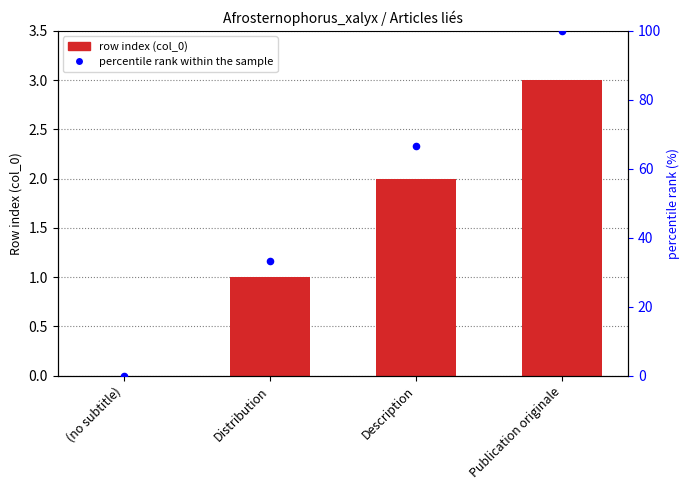

Which series has the largest Y range (max minus min)?

percentile rank within the sample